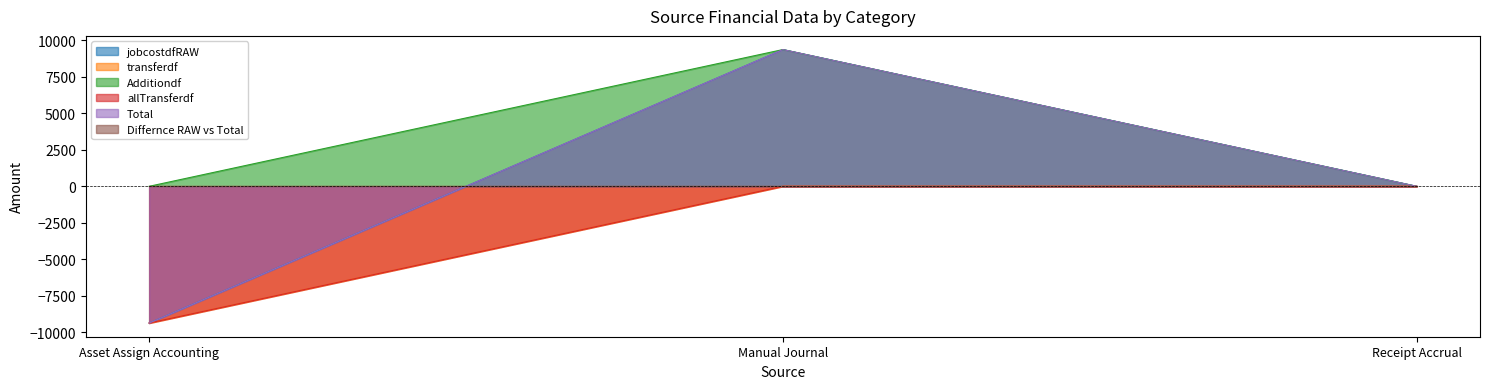

What is the label of the 1st point from the left?

Asset Assign Accounting